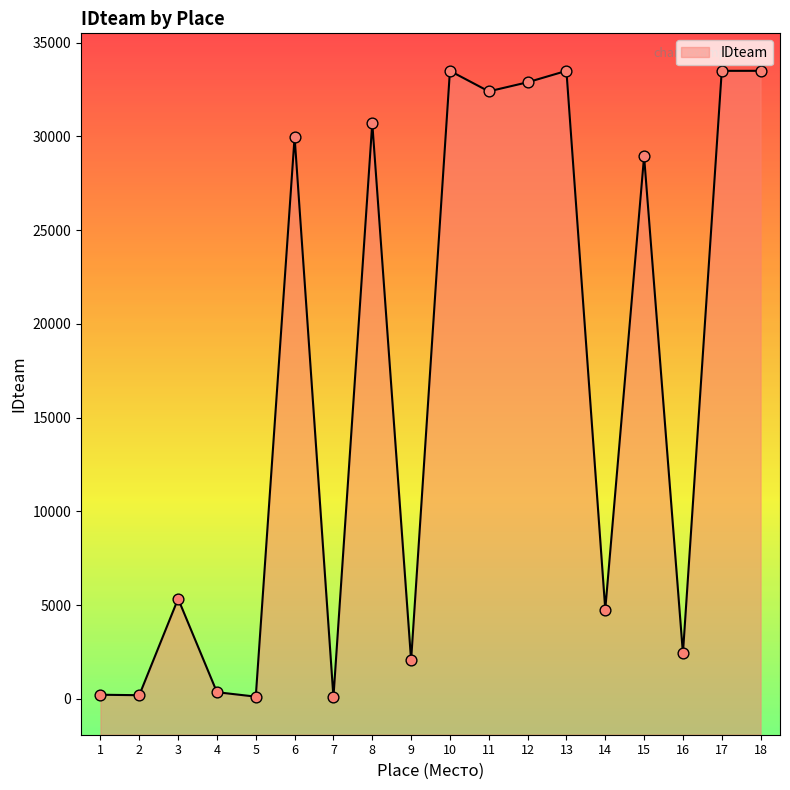

Between 5 and 12, which is larger?

12